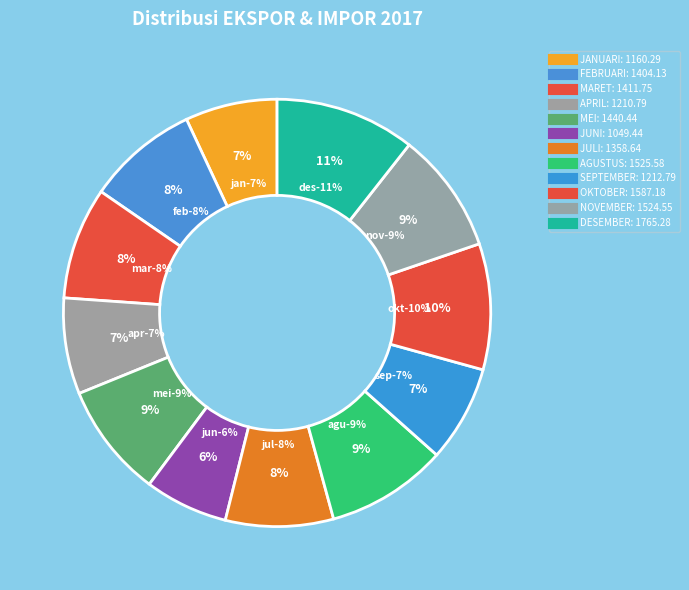

To the nearest percent, what is the average slice percentage?

8%